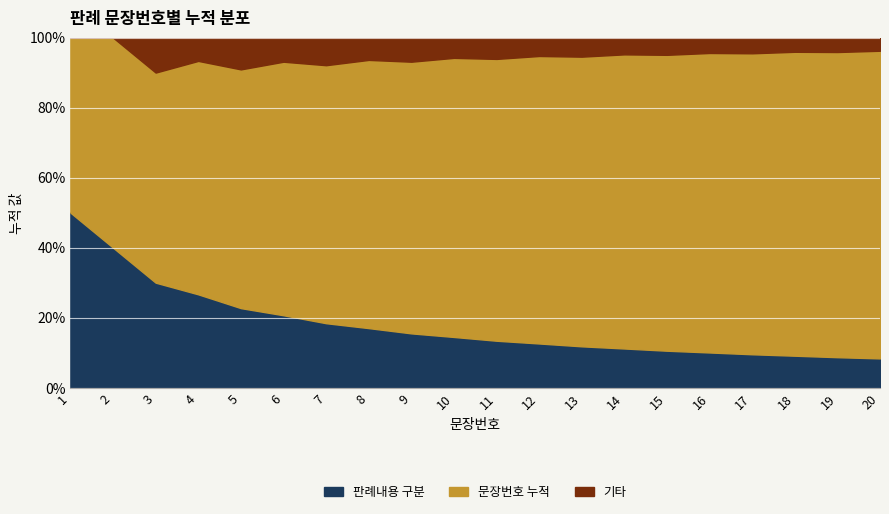

Which category has the lowest value in the 문장번호 누적 series?

1